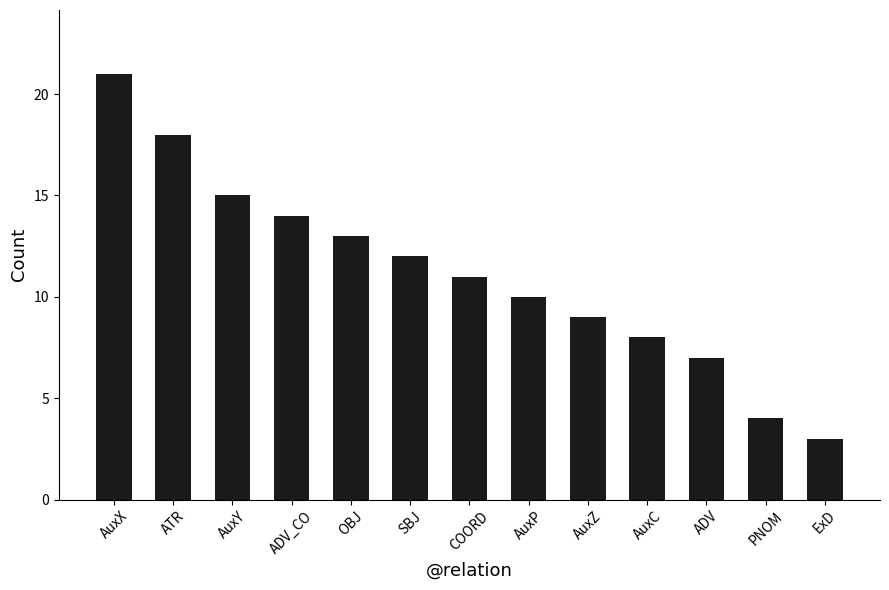

Reading left to right, extract all data points from this chart.

21	18	15	14	13	12	11	10	9	8	7	4	3